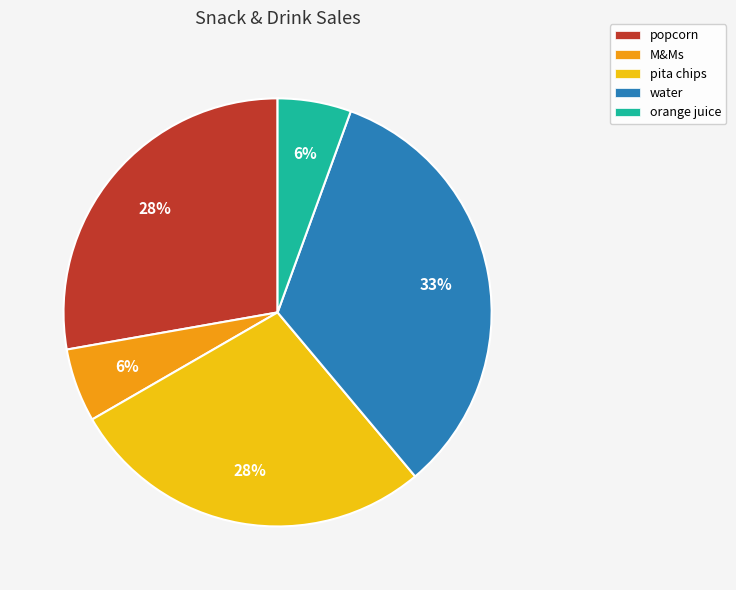

True or false: water accounts for 33% of the total.

True